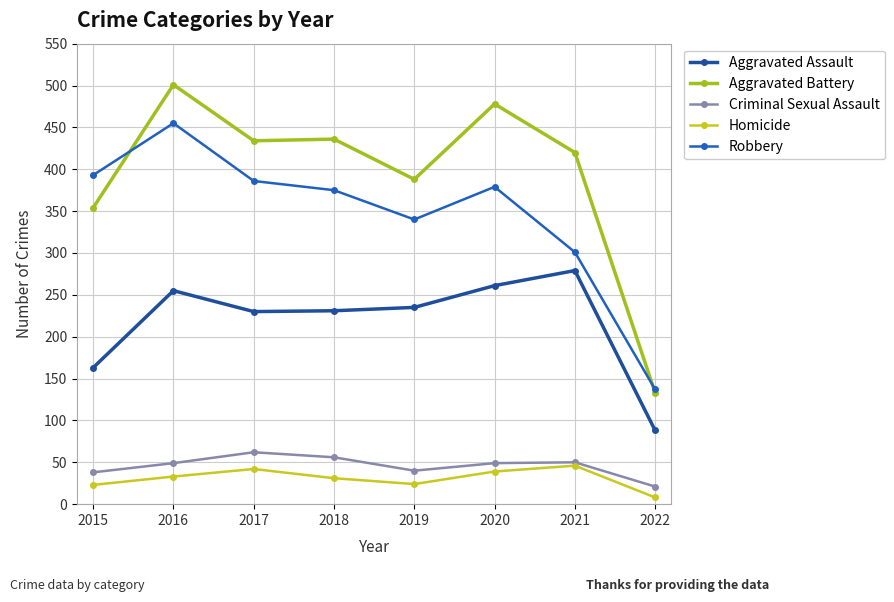

At which category does Aggravated Assault reach its first local peak?

2016